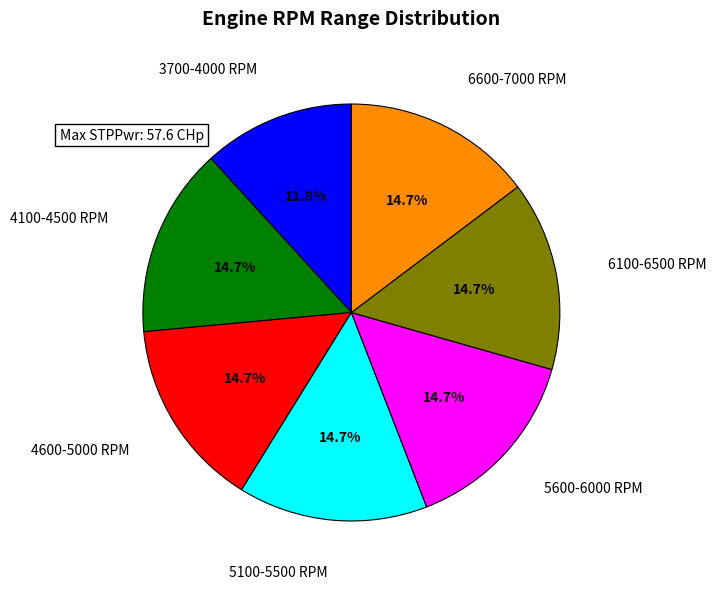

Is there a majority slice in this chart?

No